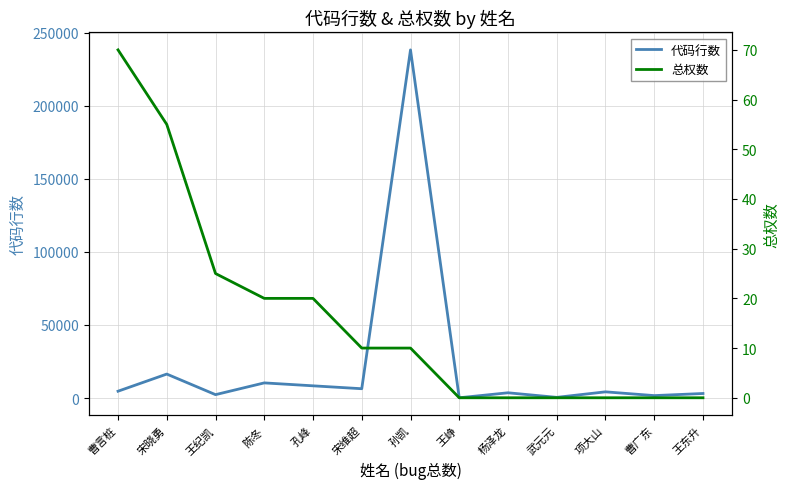

What is the difference between the 总权数 values at 孙凯 and 武元元?

10